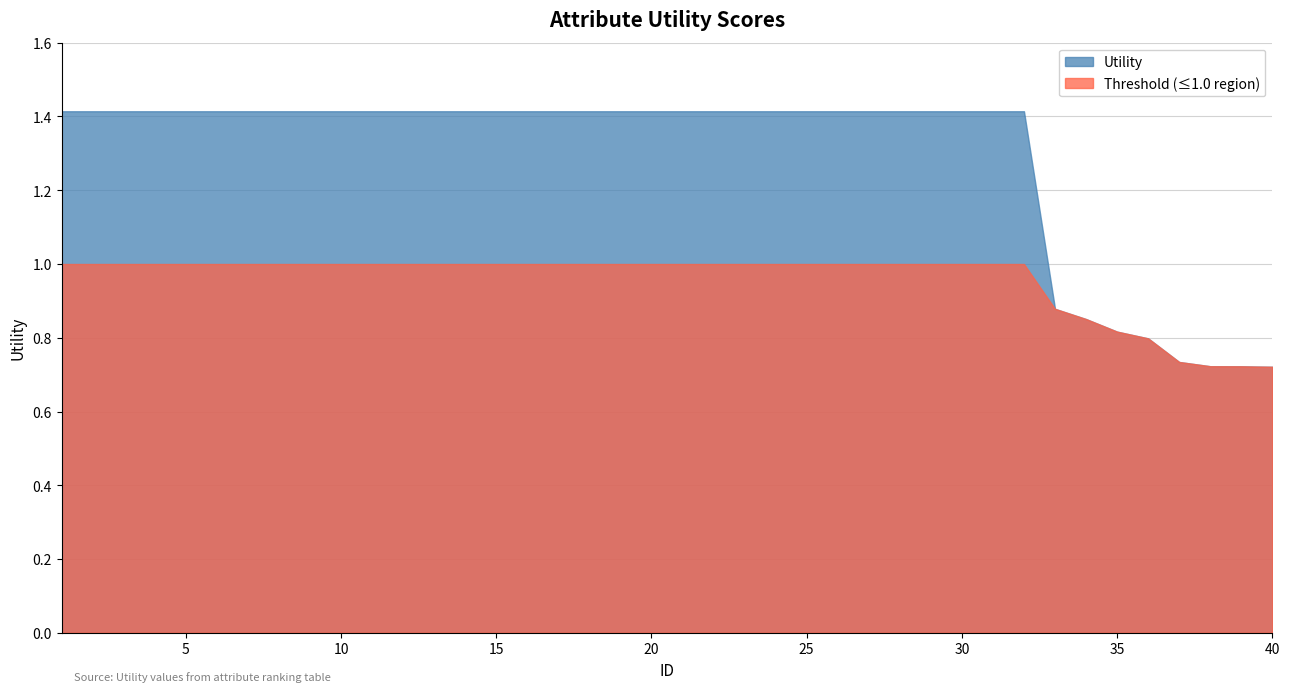

Rank the series by their average value, from highest to lowest.

Utility, Threshold